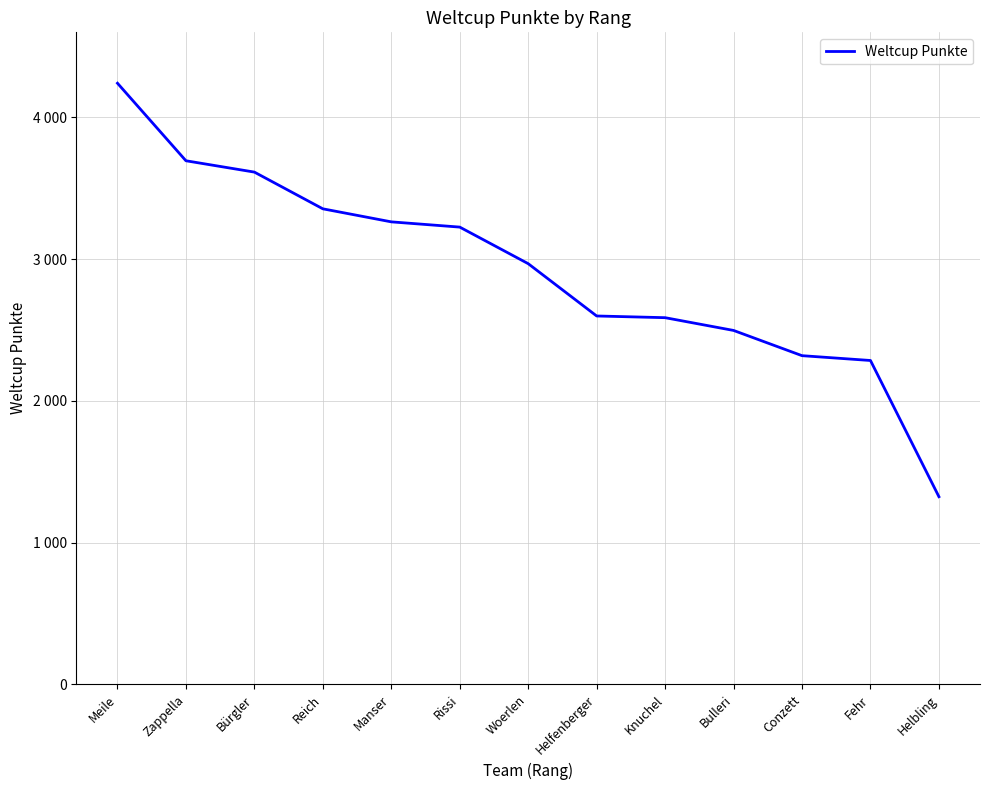

At which category does the chart reach its minimum across all series?

Helbling